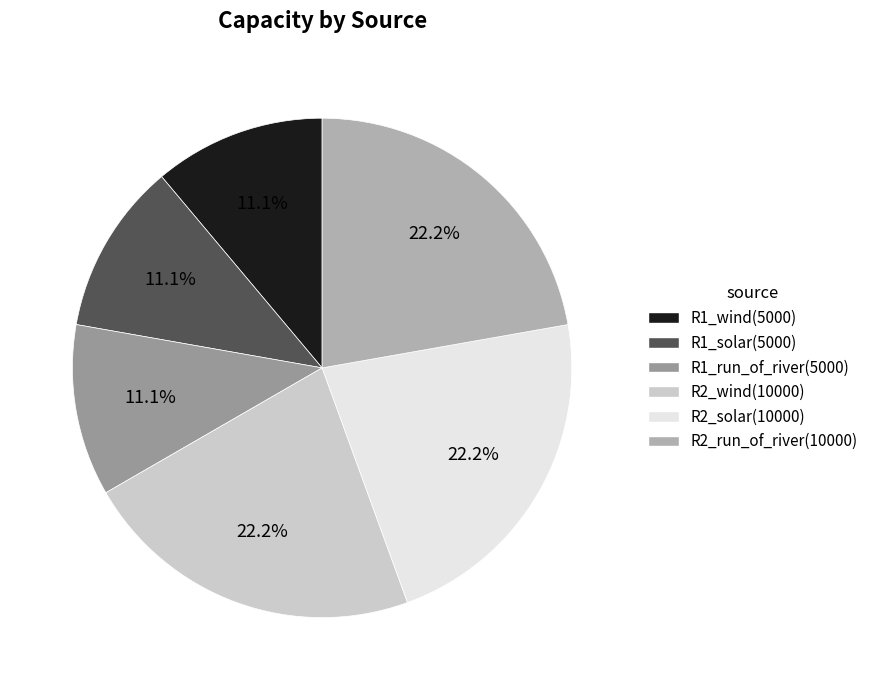

What is the total percentage of R2_wind and R1_solar?

33.3%